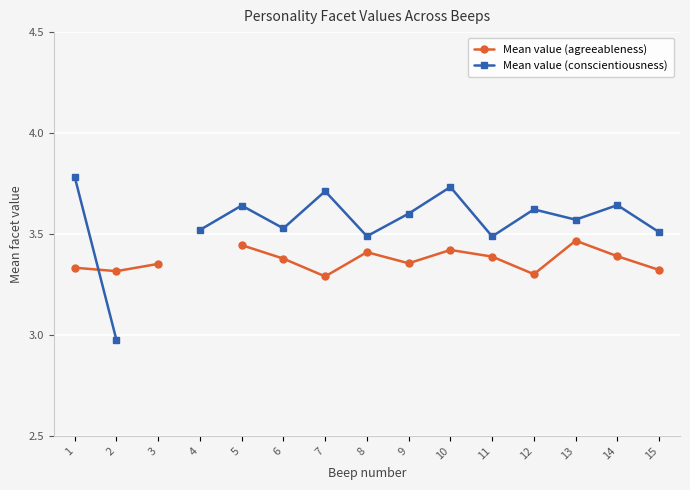

At 13, list the series in order from largest to smallest.

Mean value (conscientiousness), Mean value (agreeableness)